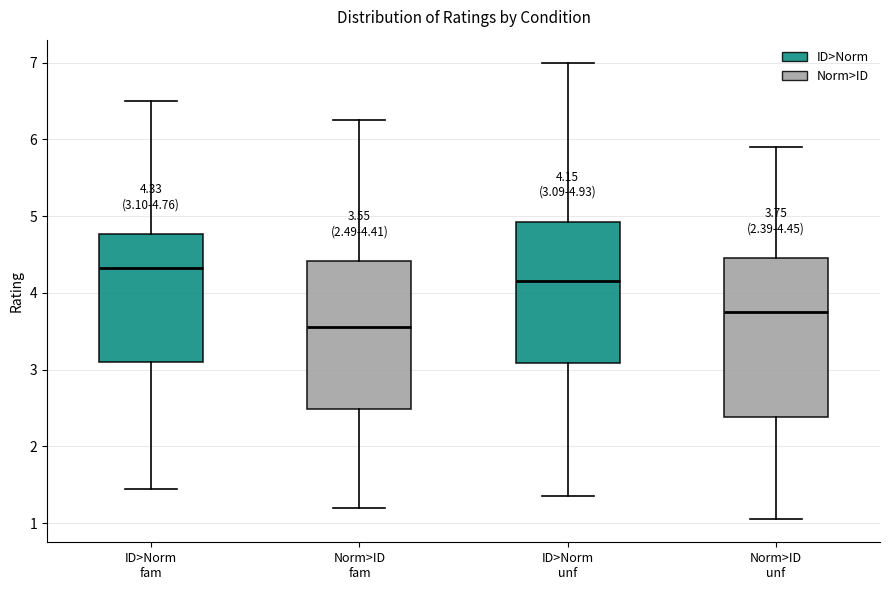

Which box is the tallest, from its lower edge to its upper edge?

Norm>ID unf